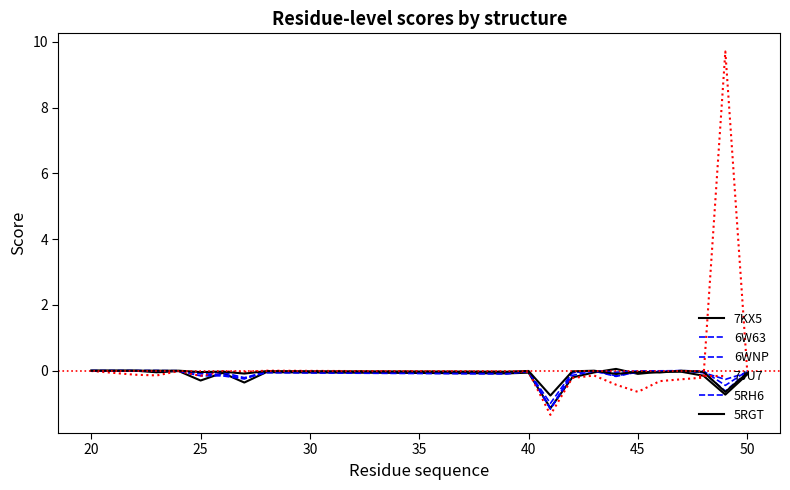

How many lines are shown in the chart?

6